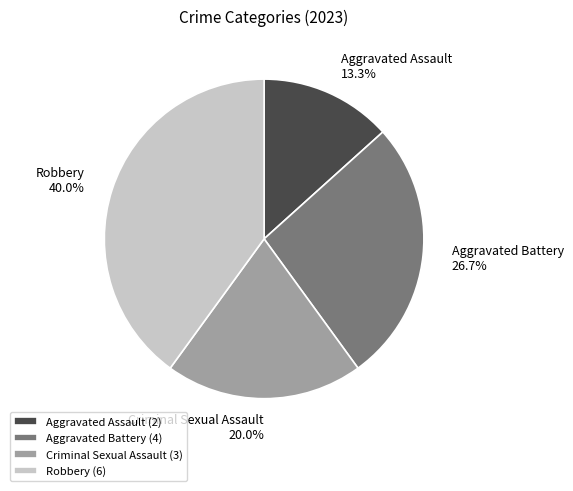

Is there a majority slice in this chart?

No